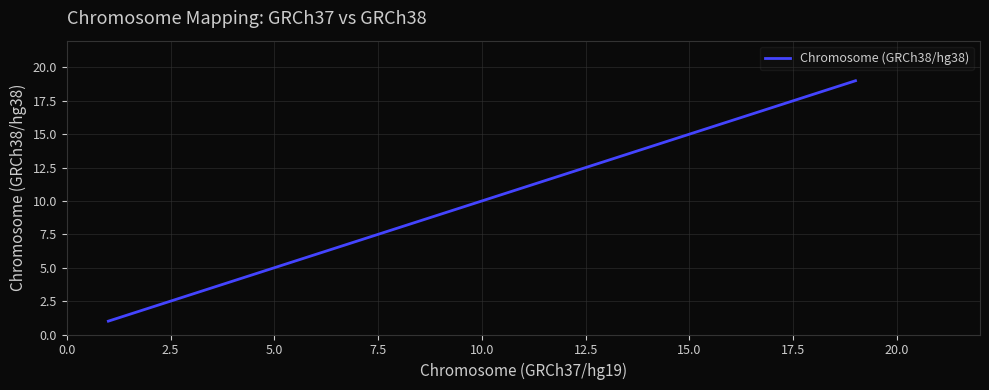

True or false: the data has more than 1 interior local peaks.

False